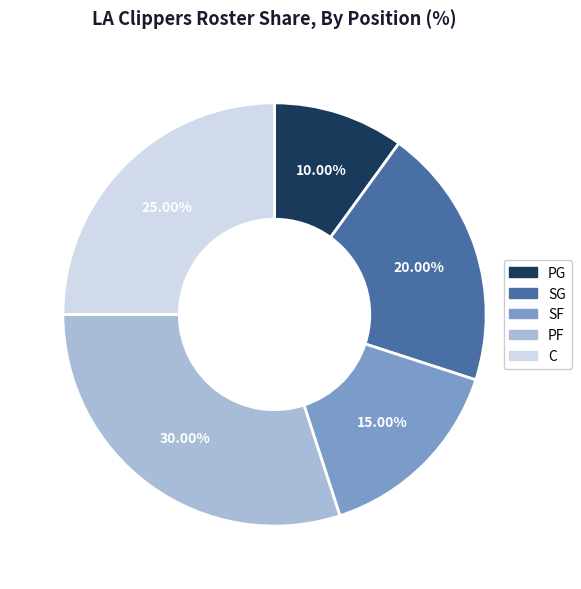

What is the ratio of the value at SF to the value at PF?

0.5